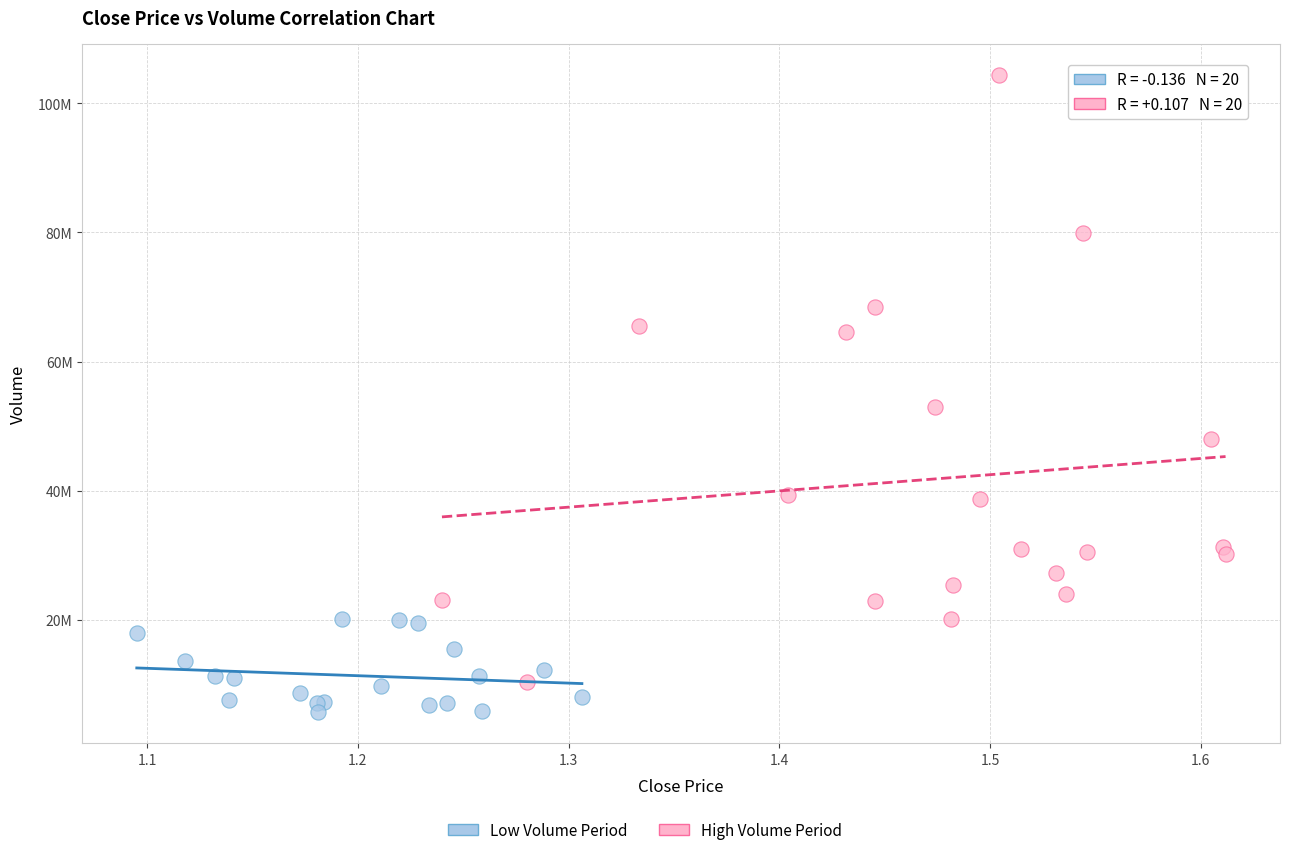

Which series has the largest Y range (max minus min)?

High Volume Period